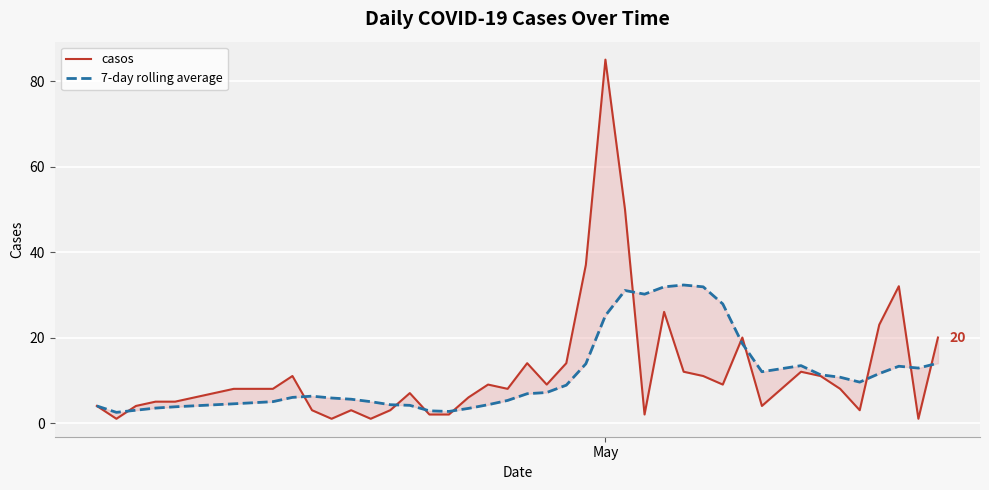

What is the minimum value shown in the chart?

1.0